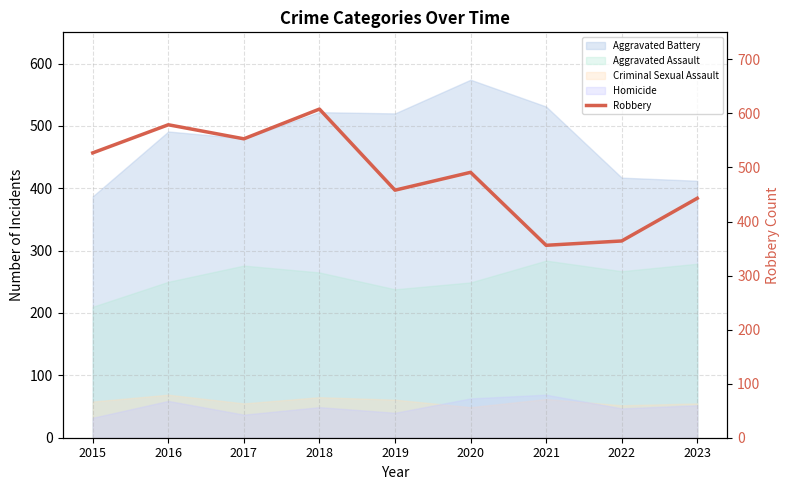

How many data points are less than 491?

4